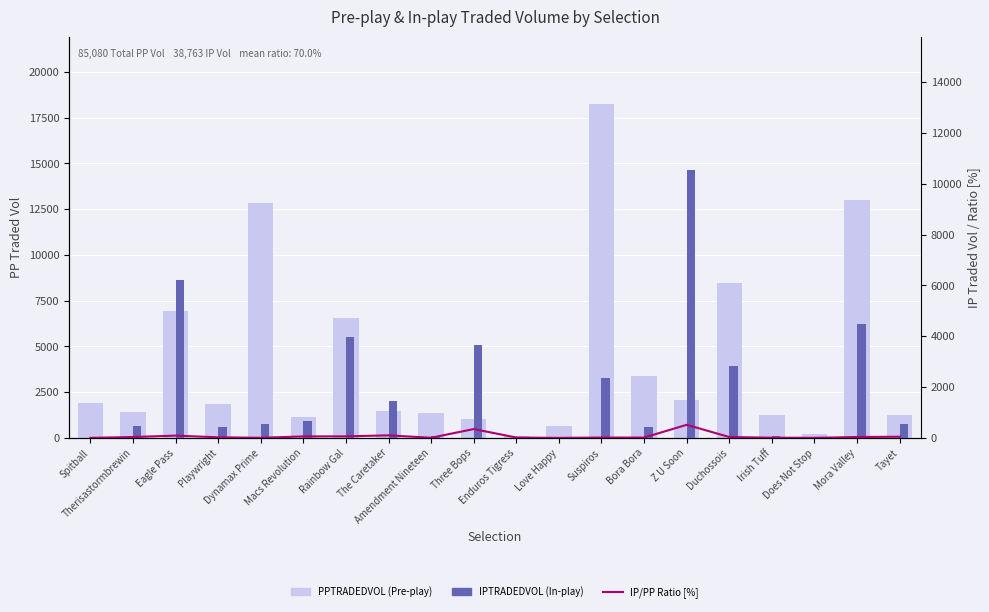

Which category has the highest value across all series?

Suspiros